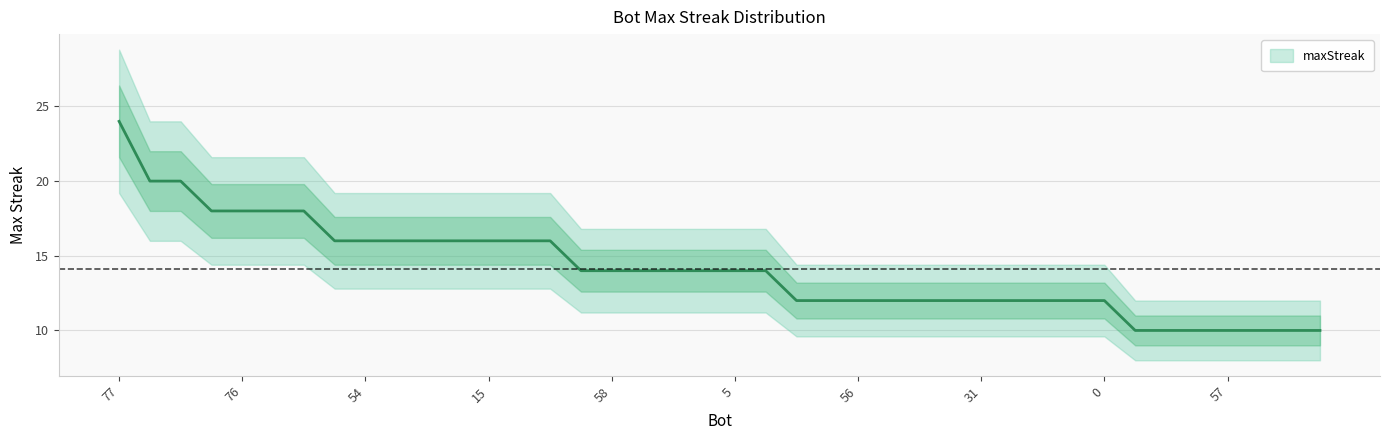

The value at 62 is 10. True or false?

True